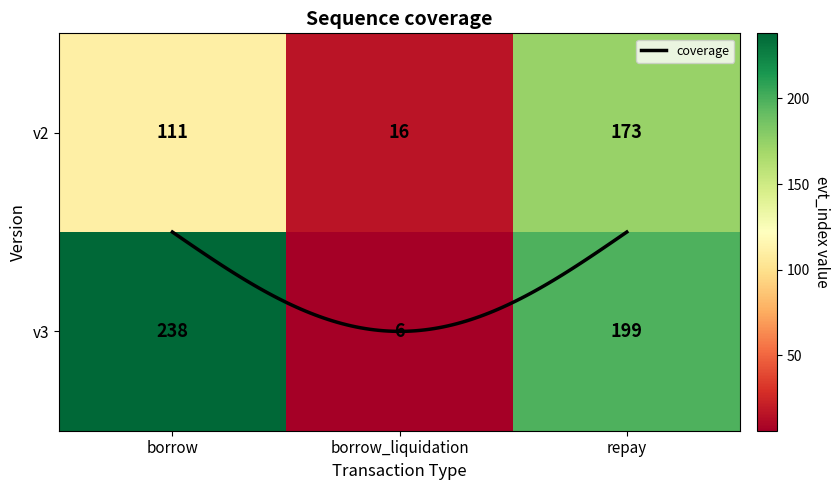

How many 3 values are between 6 and 238?

3